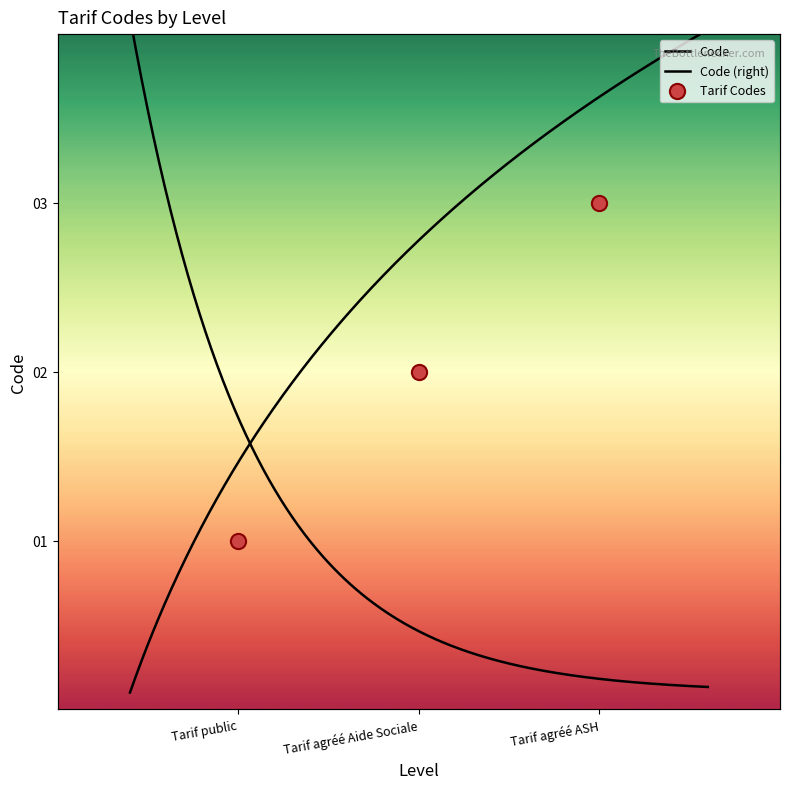

Which has a higher value, Tarif agréé ASH or Tarif public?

Tarif agréé ASH